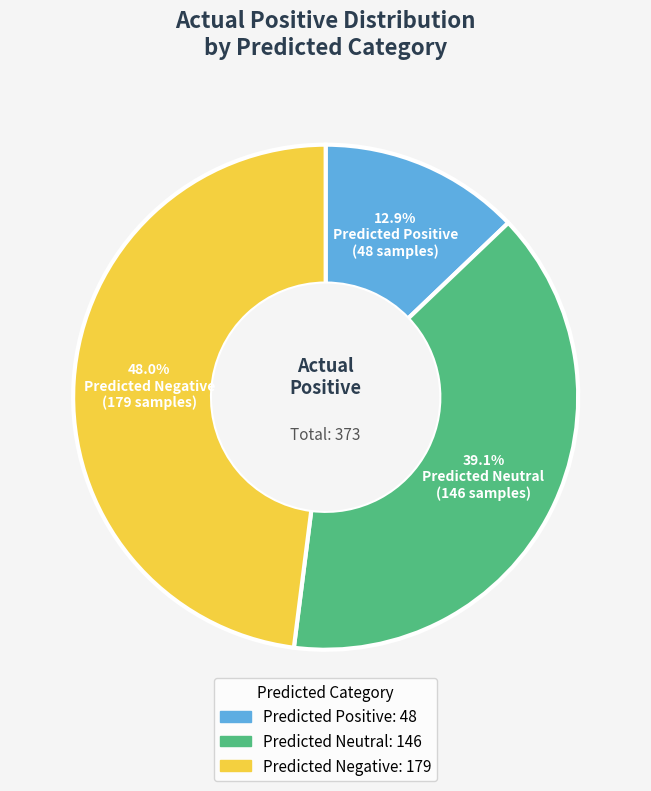

To the nearest percent, what is the average slice percentage?

33%